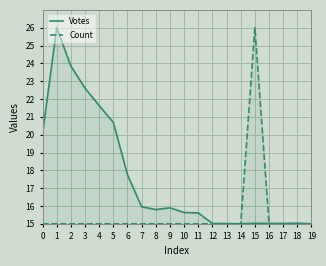

Between 12 and 19, which is larger?

12